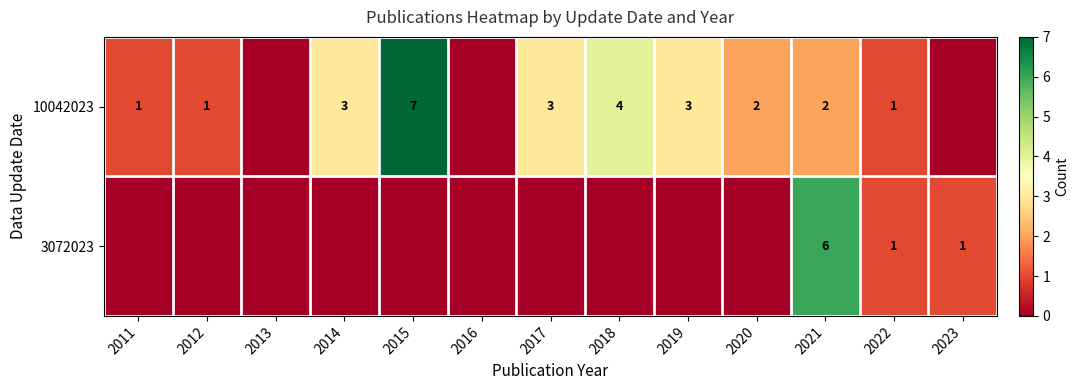

How many data points does each series have?

13